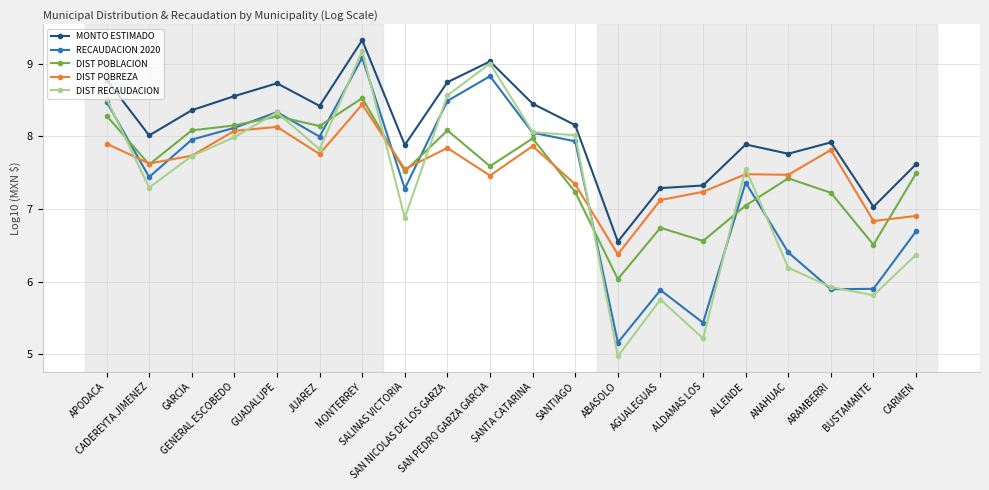

True or false: RECAUDACION 2020 has a value of 7.9 at SANTIAGO.

True